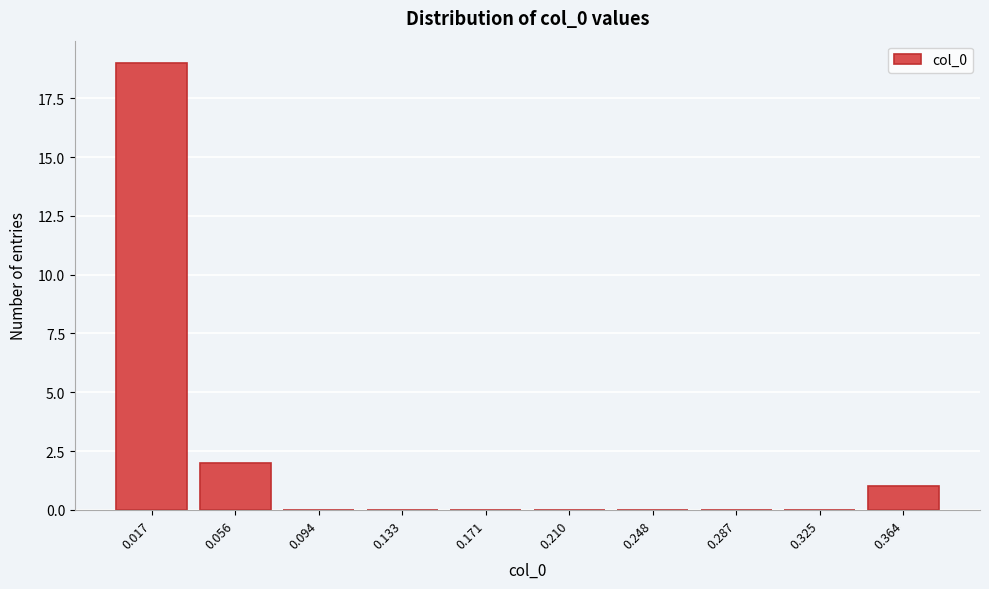

Reading right to left, list all the values displayed in this chart.

0.364=1	0.325=0	0.287=0	0.248=0	0.210=0	0.171=0	0.133=0	0.094=0	0.056=2	0.017=19